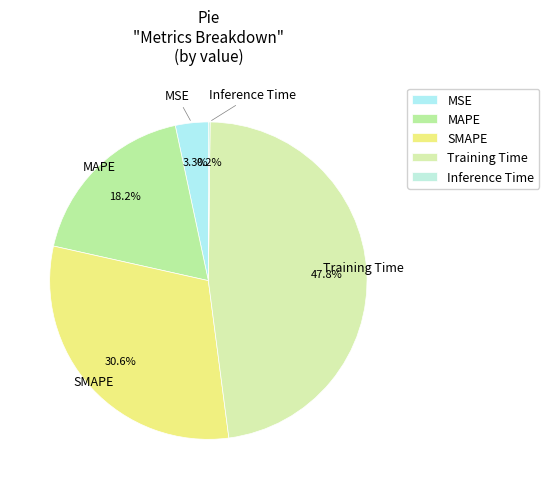

Which slice is the largest?

Training Time